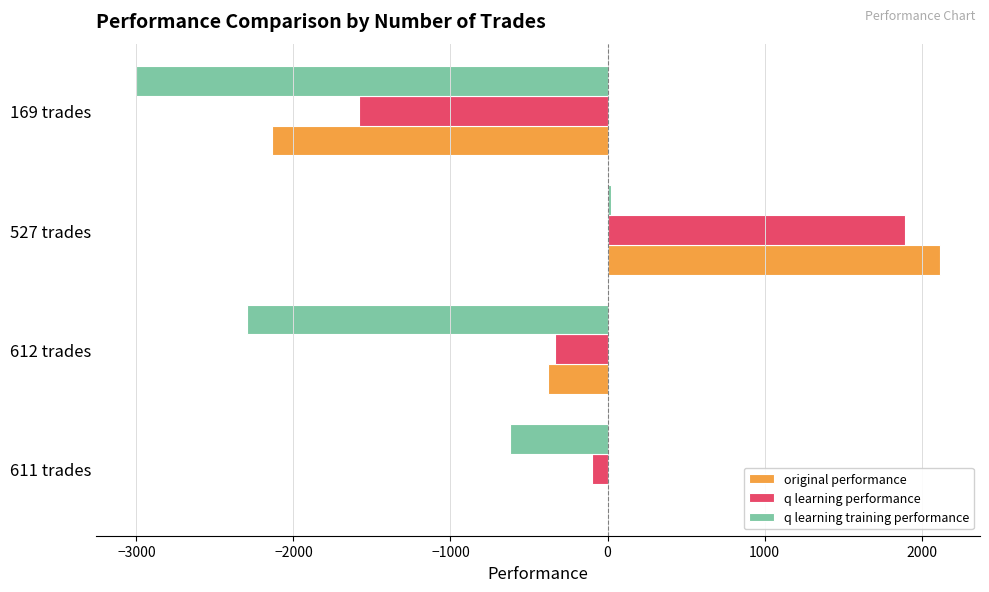

How many values in the original performance series exceed -4?

1